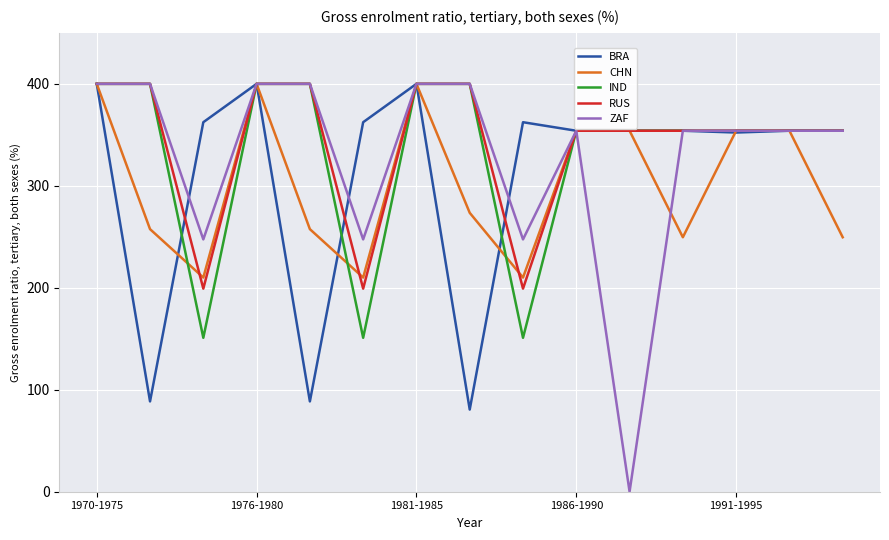

Which series has the widest spread of values?

ZAF